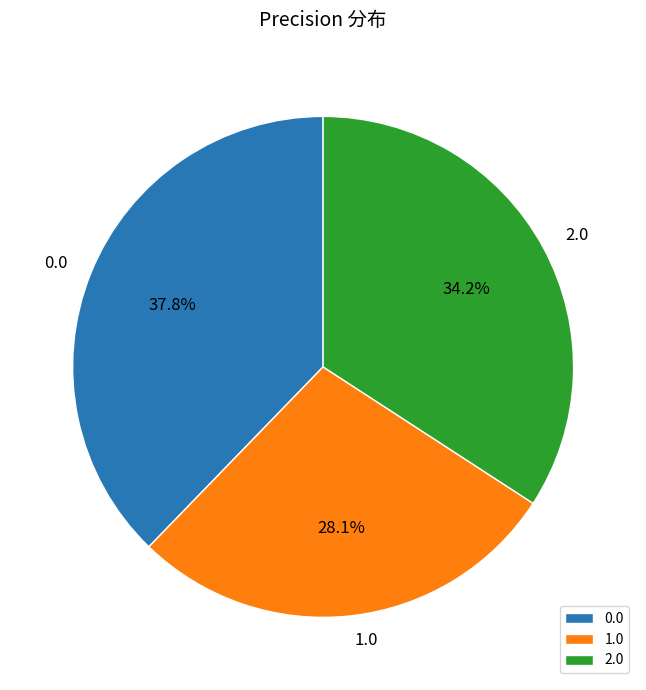

Count the number of slices in the pie.

3